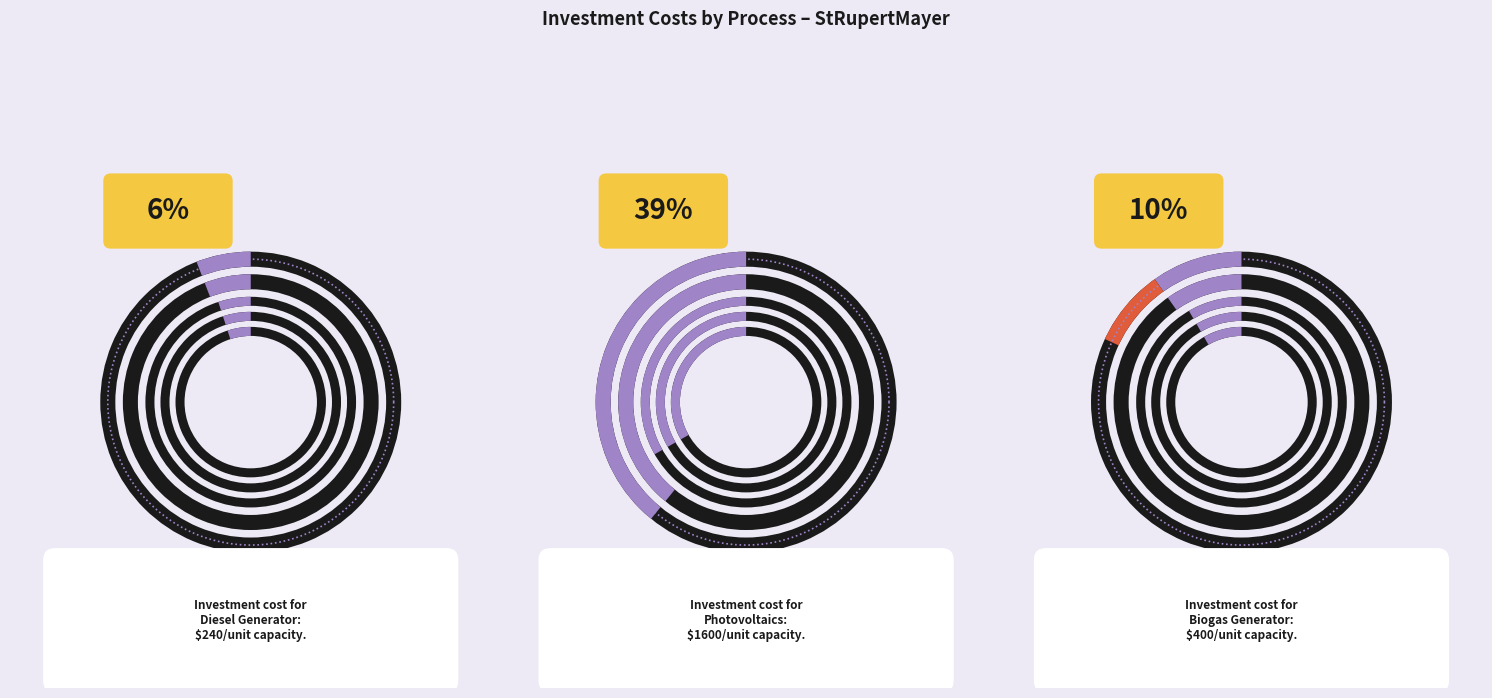

To the nearest percent, what percentage of the pie is Biogas Generator?

10%